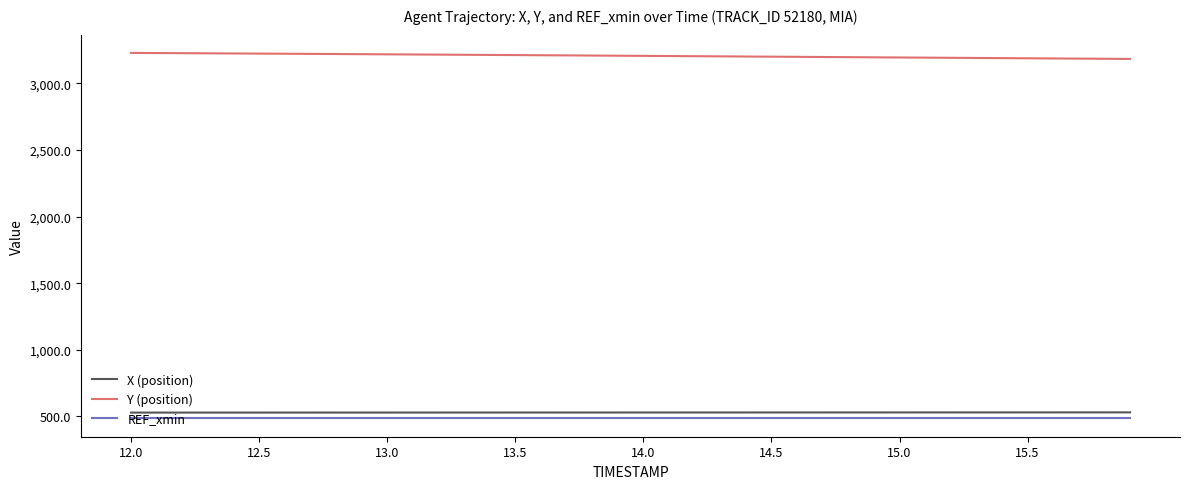

What is the smallest value displayed?

485.1